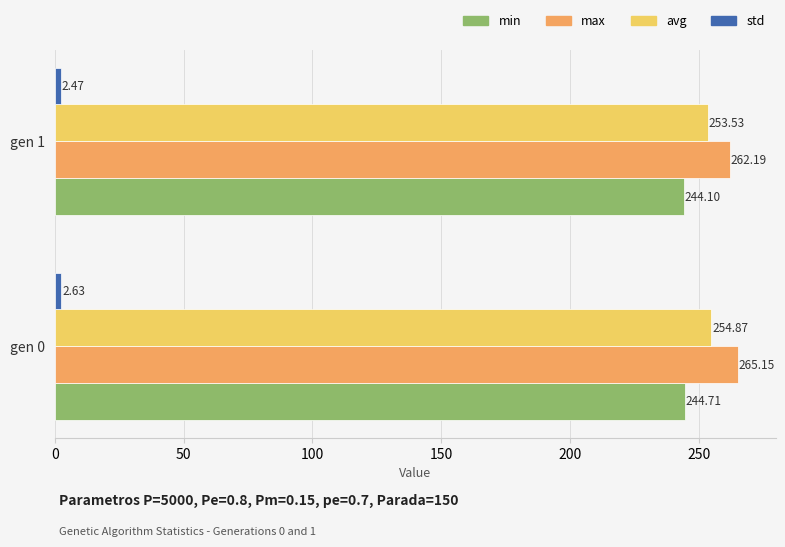

What is the difference between the max values at gen 0 and gen 1?

3.0